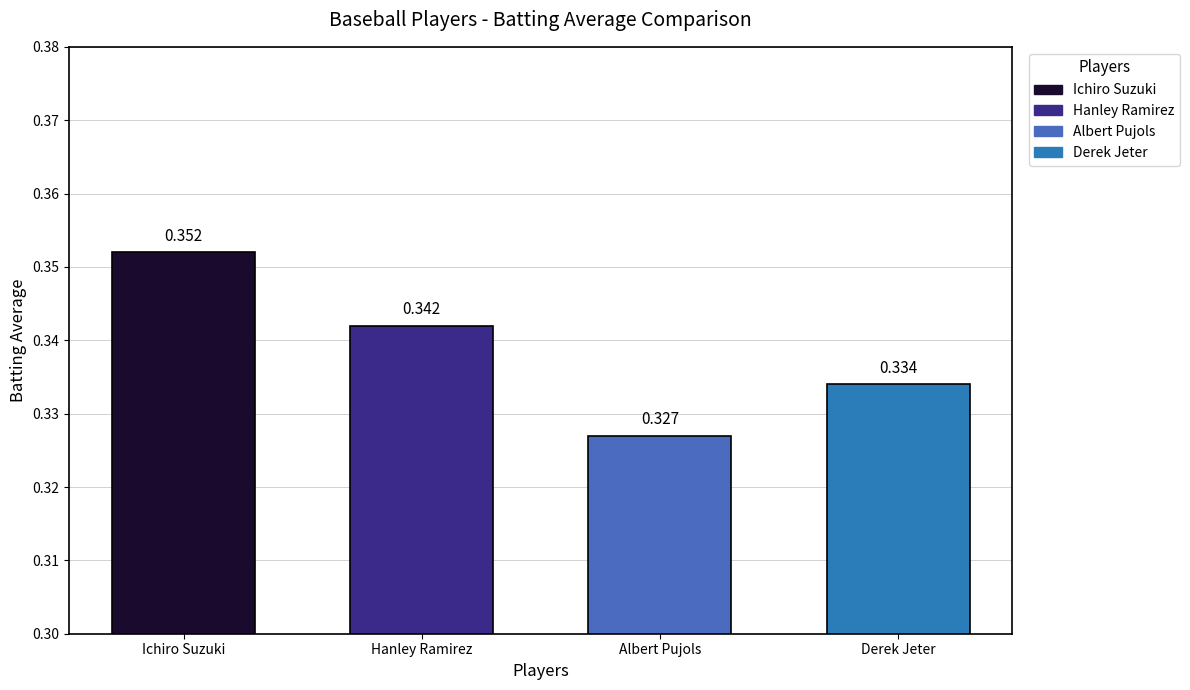

At which category does the chart reach its minimum across all series?

Albert Pujols